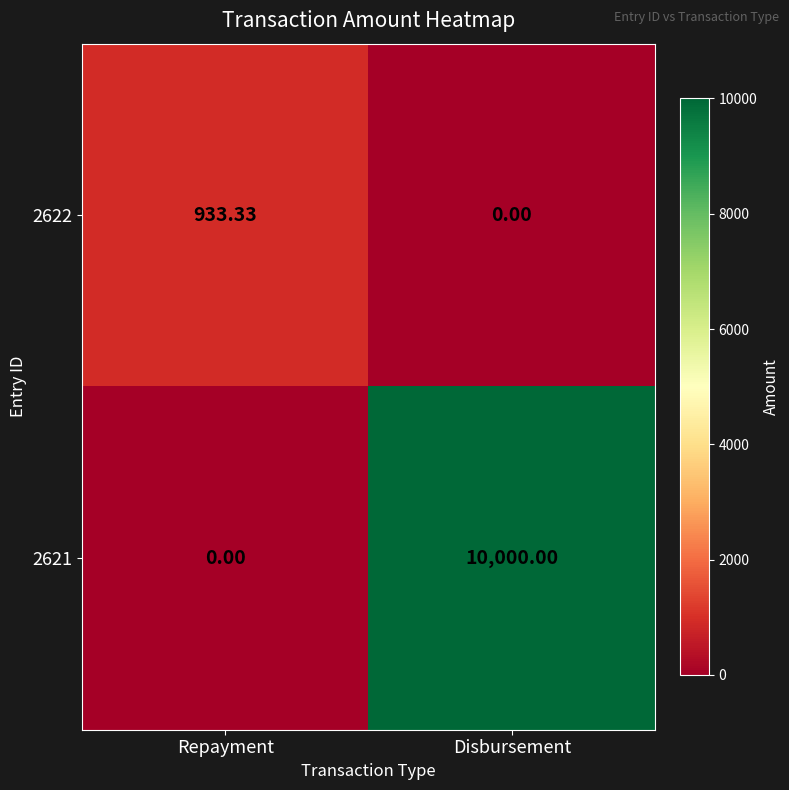

What is the difference between the highest and lowest values at Disbursement?

10000.0